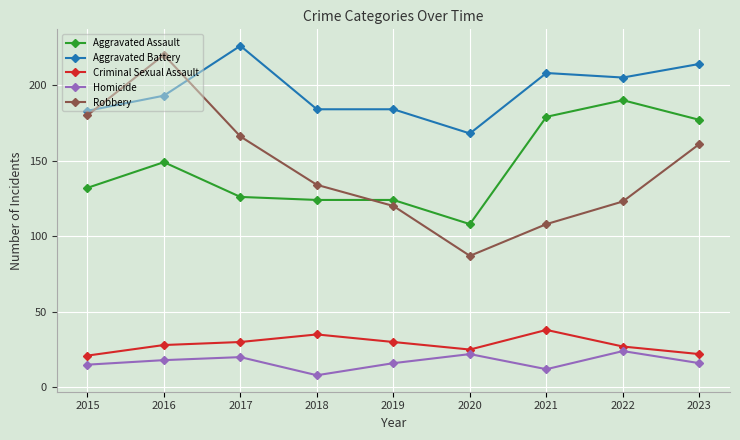

In Homicide, how many points are lower than both neighbors (excluding endpoints)?

2